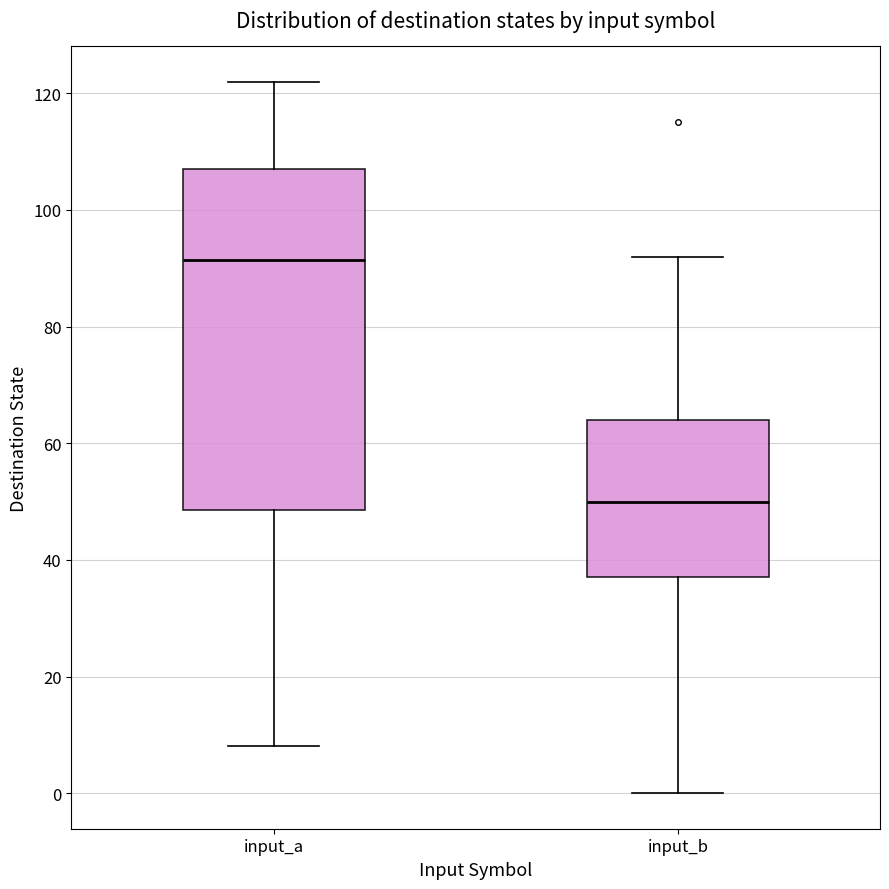

Reading left to right, read every box against the y-axis: the position of its median line, the range the box covers, and the ends of its whiskers. The values are not printed on the chart, so give them approximately, as read against the axis.

input_a: median 92, box 48 to 108, whiskers 8 to 122
input_b: median 50, box 38 to 64, whiskers 0 to 92